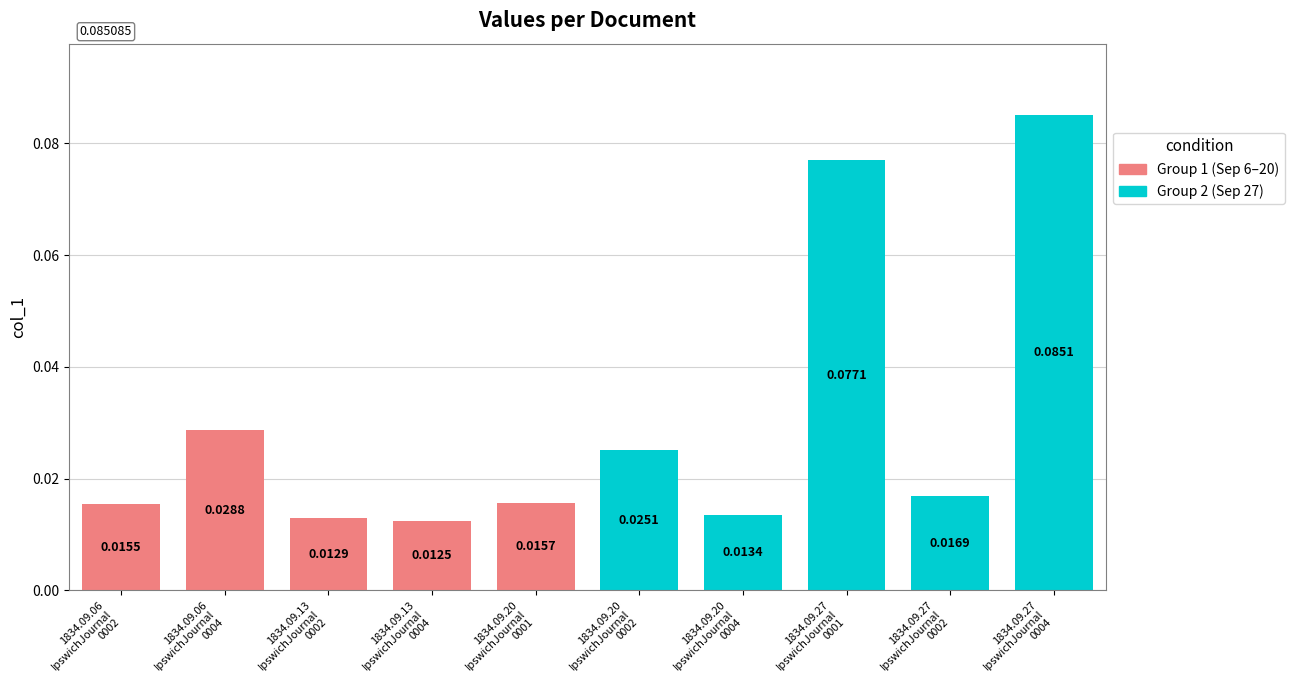

What is the sum of all values?

0.3